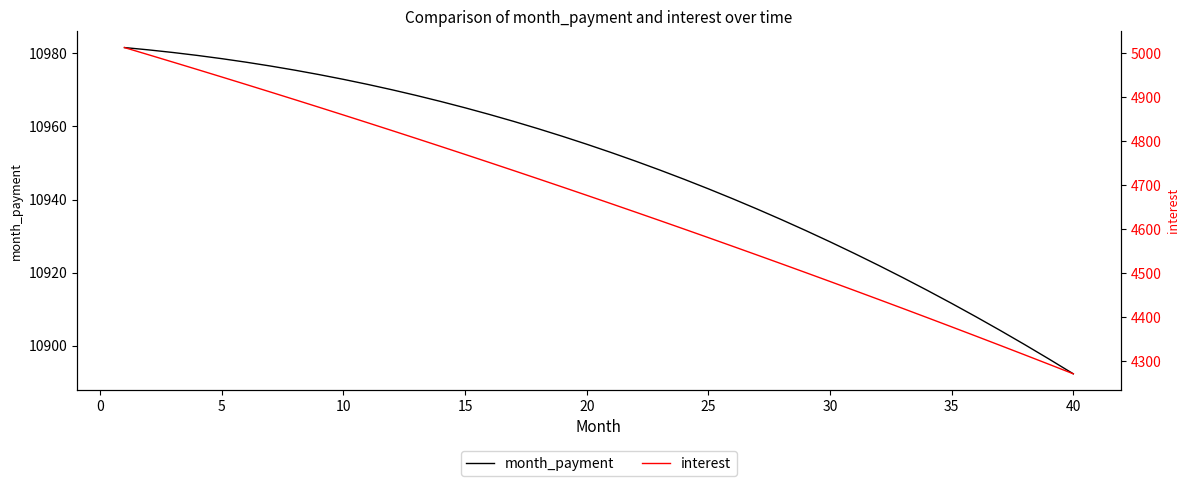

Which category has the lowest value in the month_payment series?

40